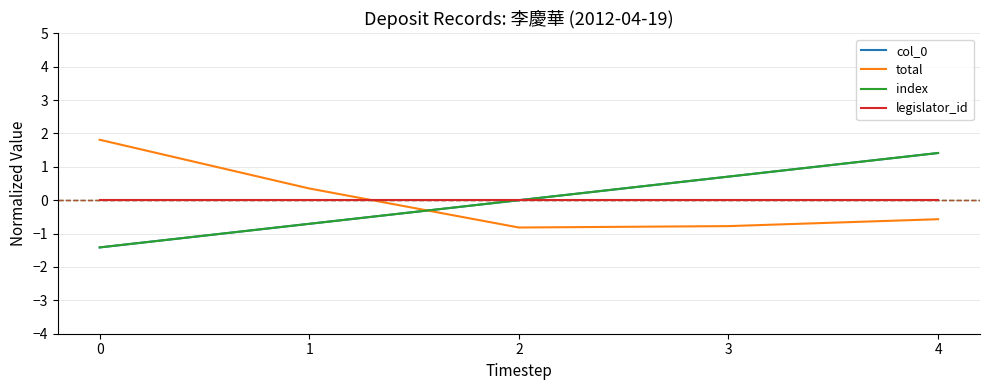

Is this an area chart (filled region under the line)?

No